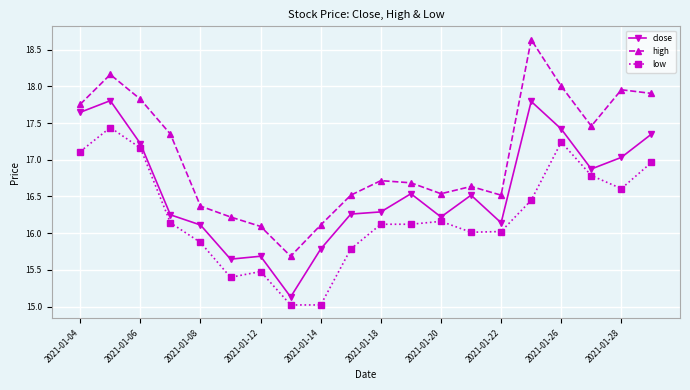

Rank the series by their maximum value, from lowest to highest.

low, close, high